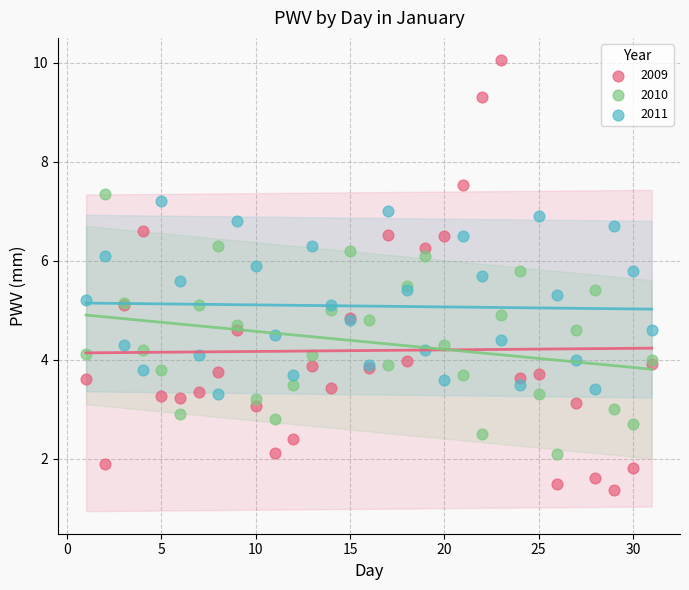

What is the X range (max minus min) for the scatter plot?

30.0